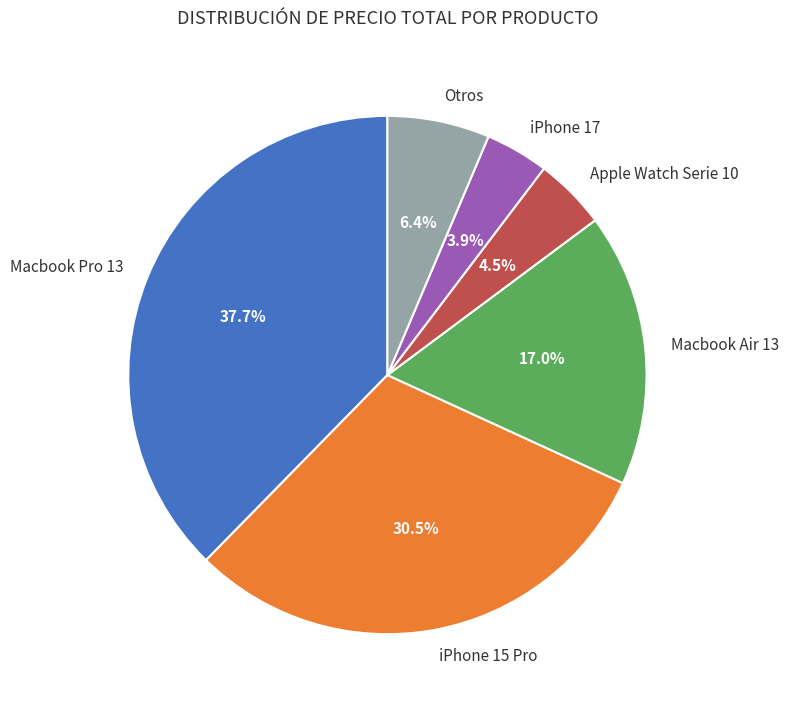

Rank the categories by value from highest to lowest.

Macbook Pro 13, iPhone 15 Pro, Macbook Air 13, Otros, Apple Watch Serie 10, iPhone 17